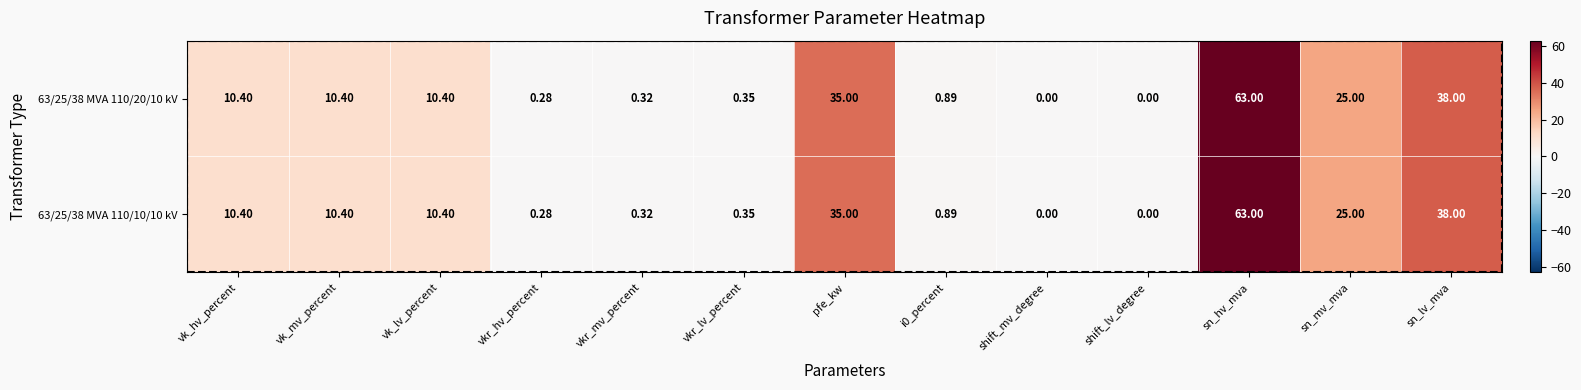

How many data points does each series have?

13